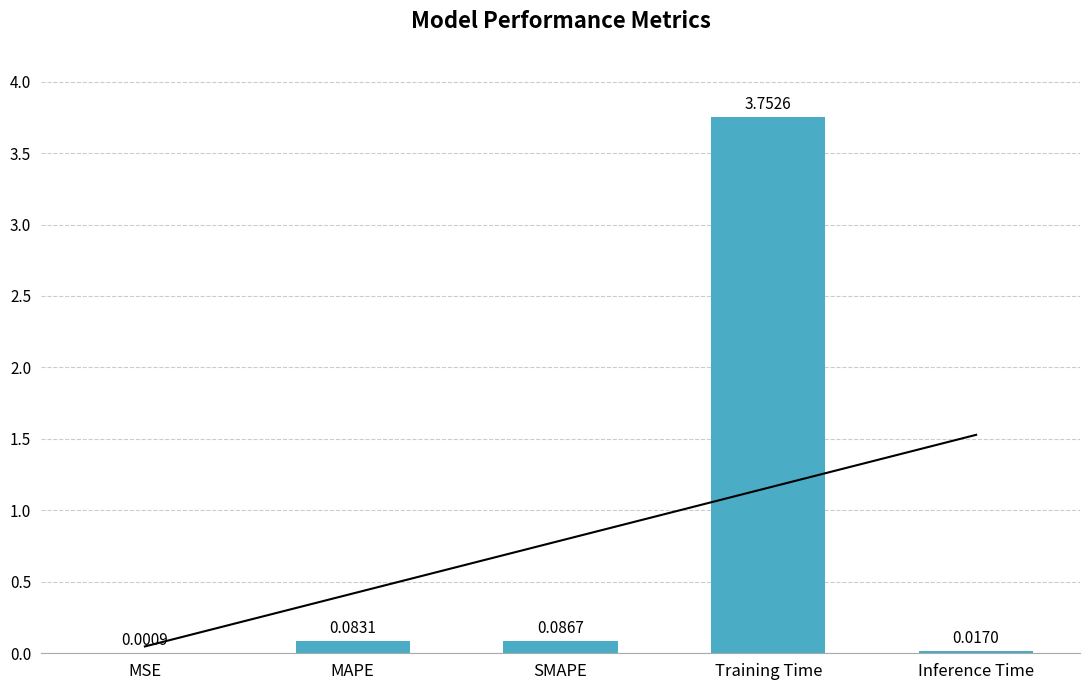

What position from the right is SMAPE?

3